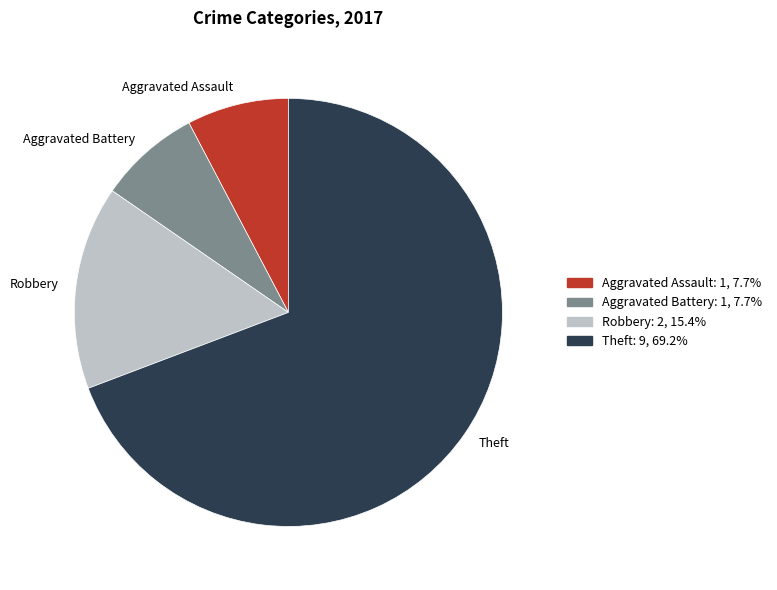

Count the number of slices in the pie.

4